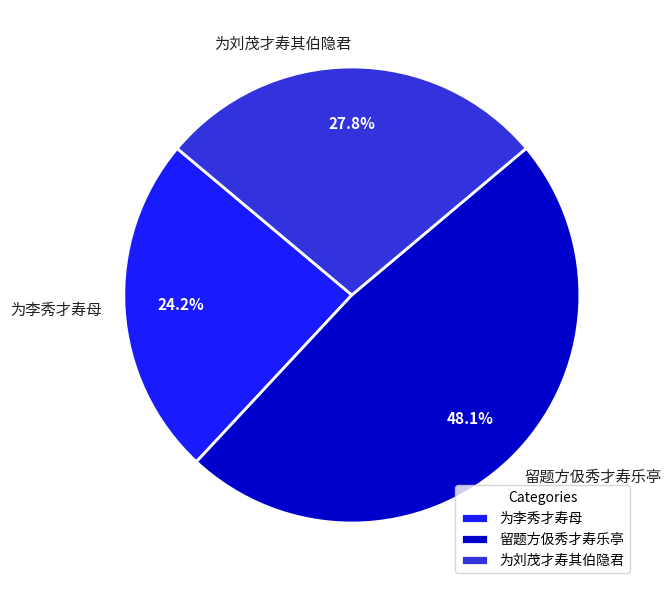

The 留题方伋秀才寿乐亭 slice represents 61% of the pie. True or false?

False